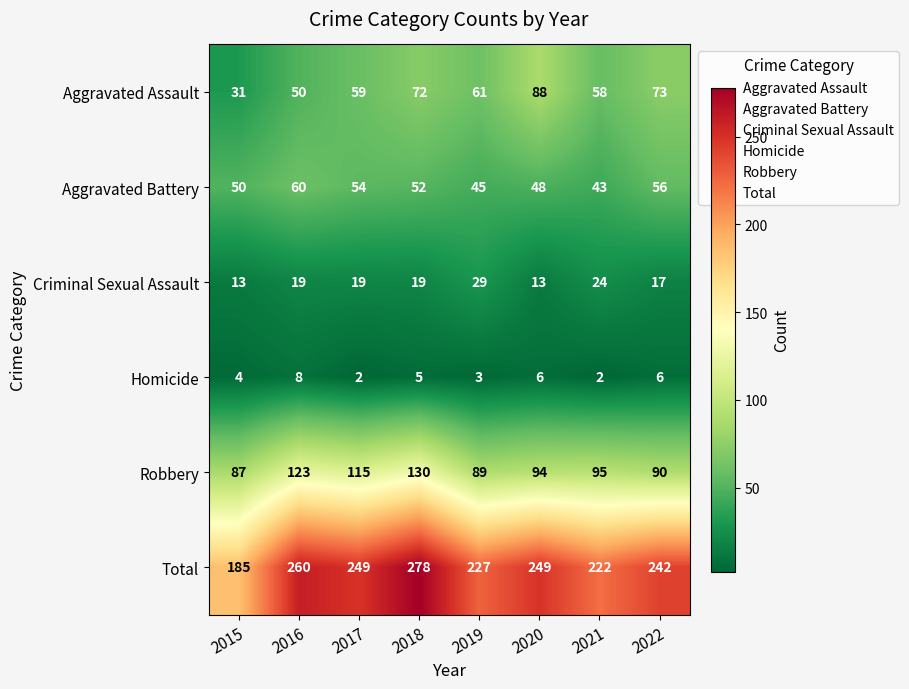

At which label does Robbery reach its minimum?

2015